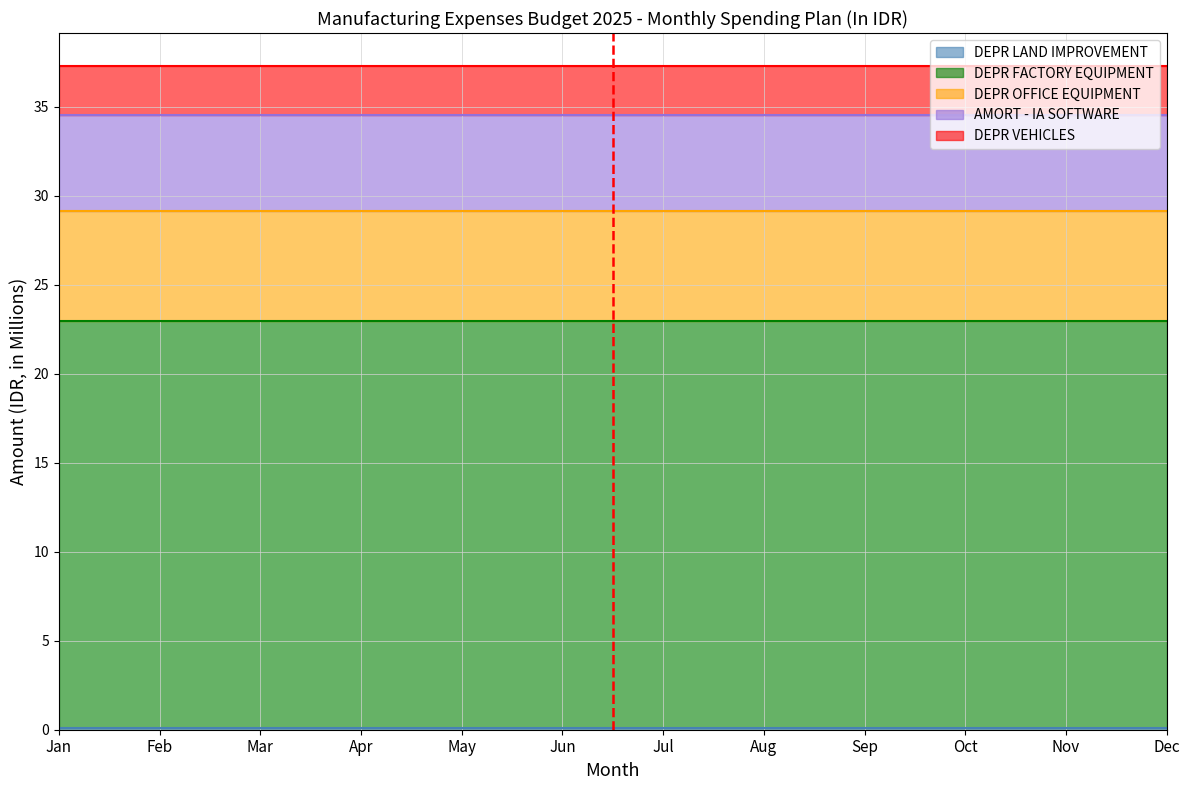

Which label corresponds to the smallest value in the chart?

Jan